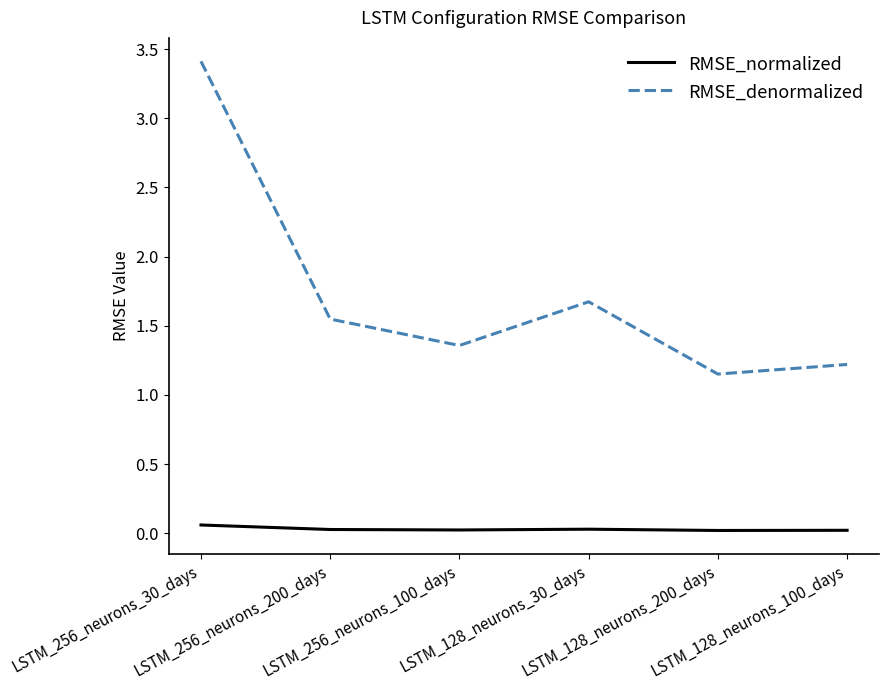

What is the sum of all RMSE_denormalized values?

10.4